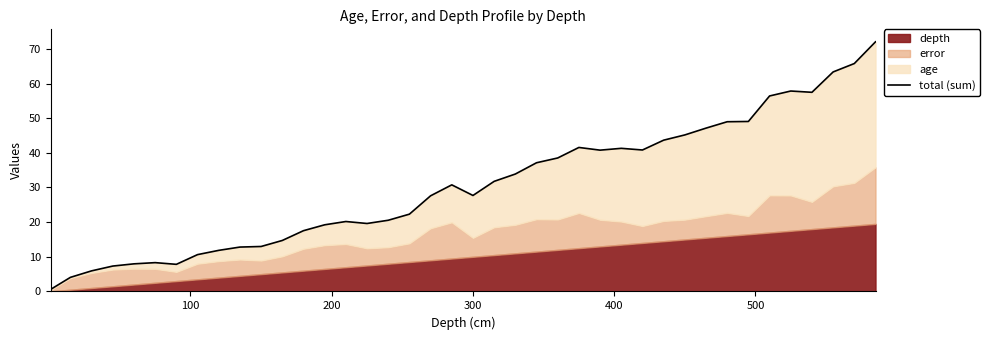

How many lines are shown in the chart?

1